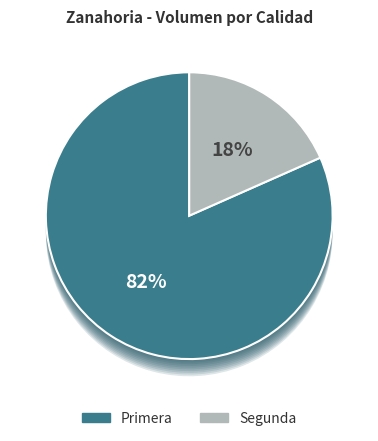

To the nearest percent, what is the combined percentage of Segunda and Primera?

100%